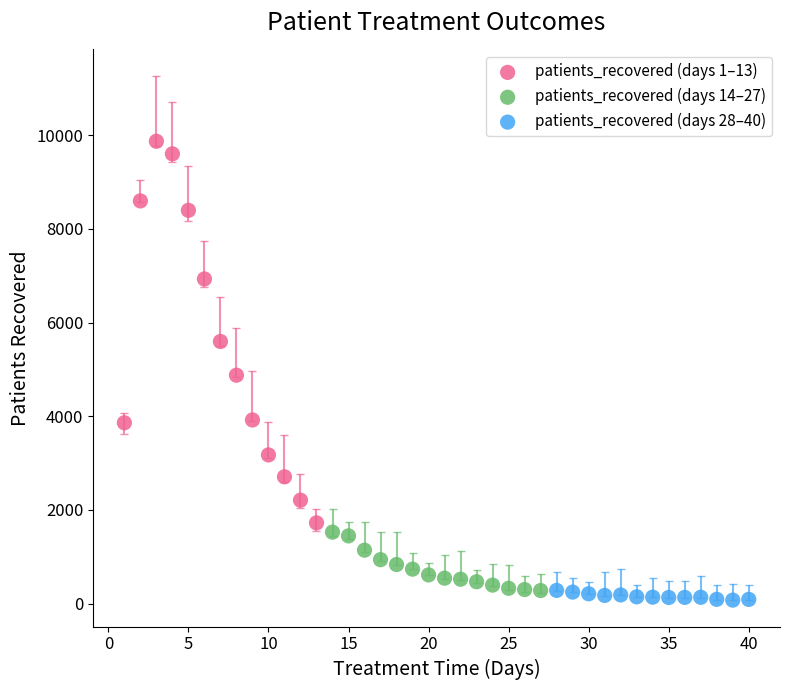

Which series has the largest Y range (max minus min)?

patients_recovered (days 1–13)